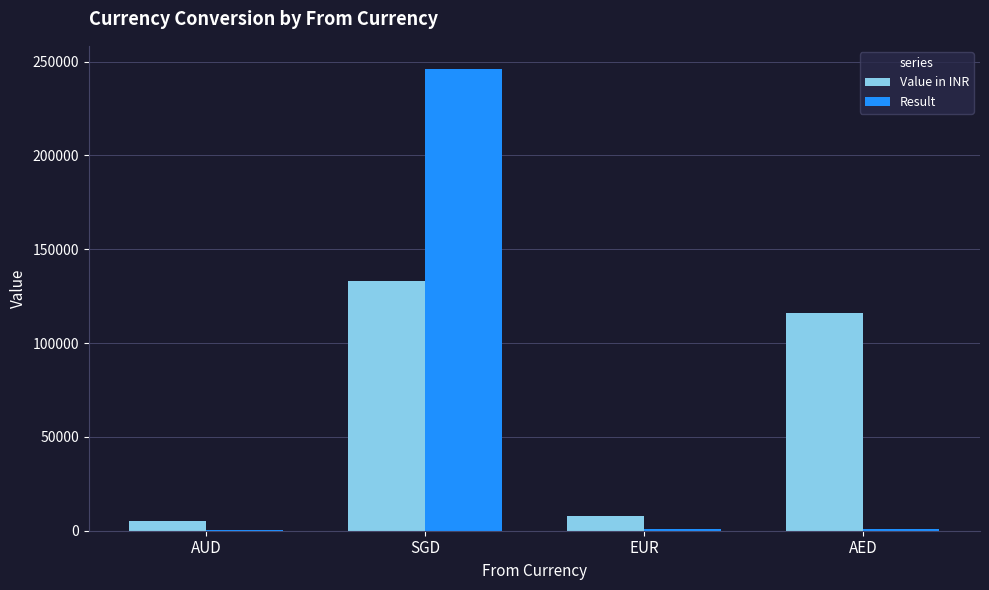

Where does the Result series first go above 1116?

SGD